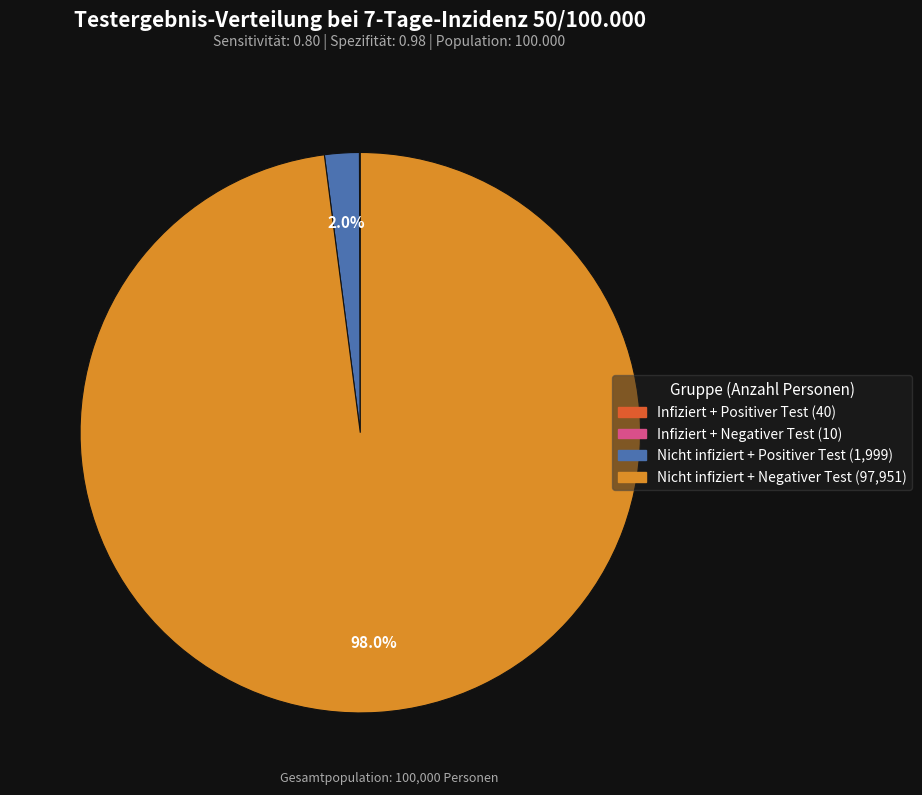

Combined, do Nicht infiziert + Negativer Test and Nicht infiziert + Positiver Test account for over 50%?

Yes